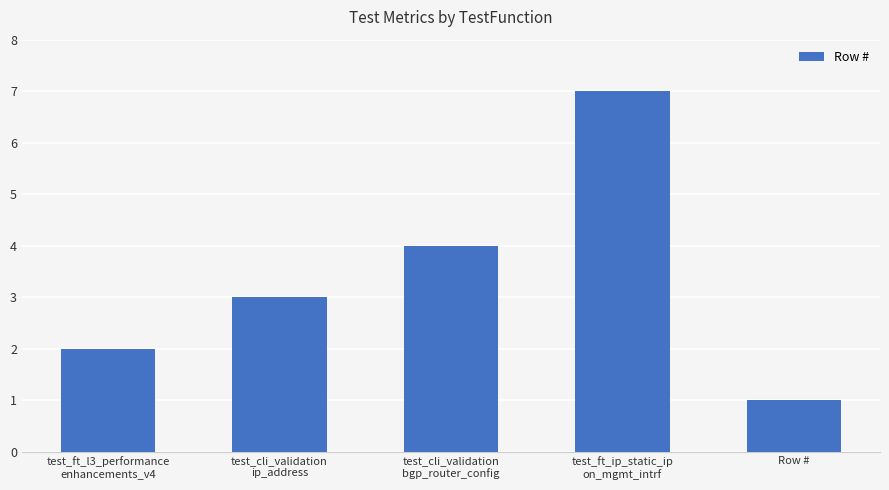

Where is the data nearest to the value 4?

test_cli_validation
bgp_router_config